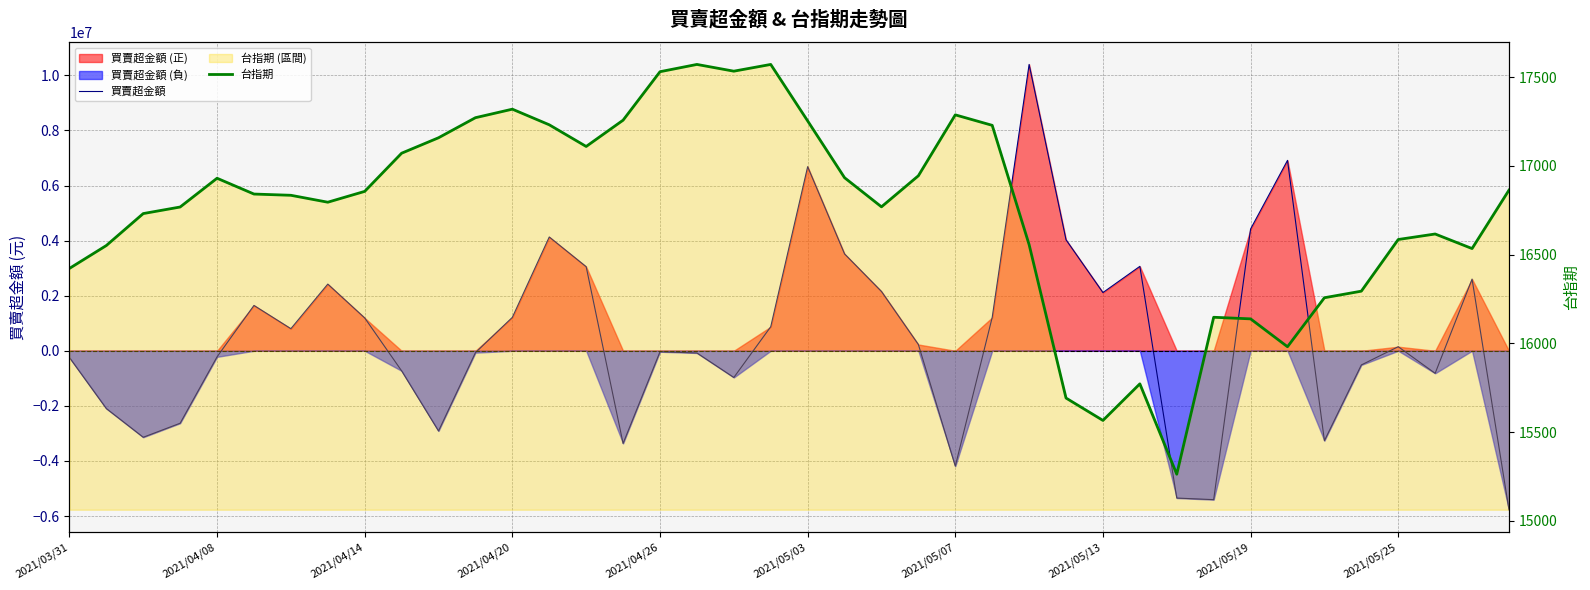

Does the chart display data point markers on the line(s)?

No